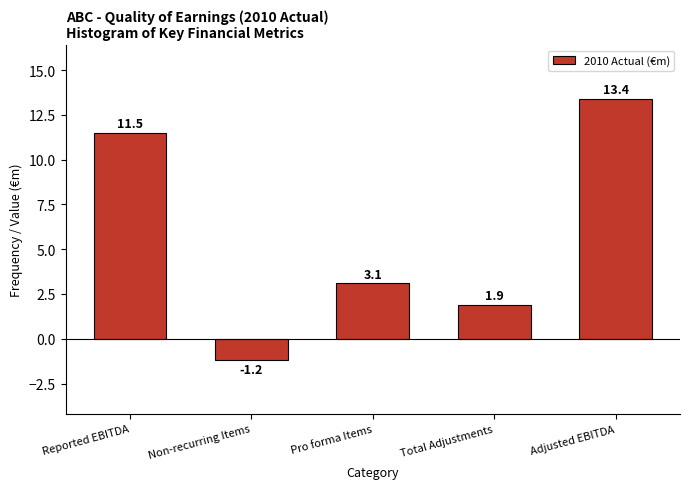

Reading left to right, transcribe all the data shown in this chart.

11.5	-1.2	3.1	1.9	13.4